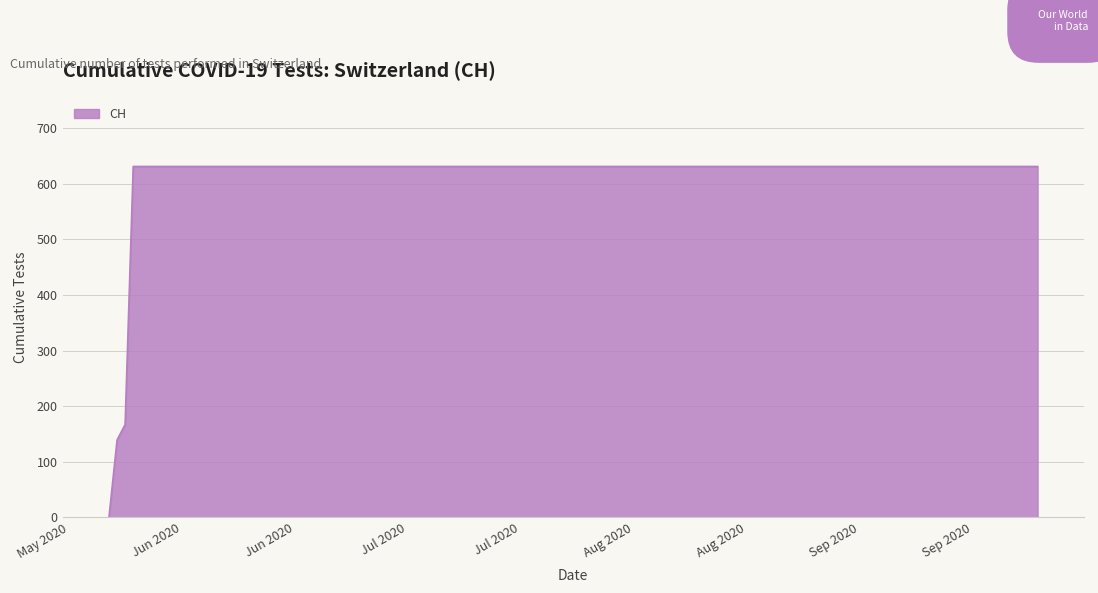

What is the maximum value shown in the chart?

631